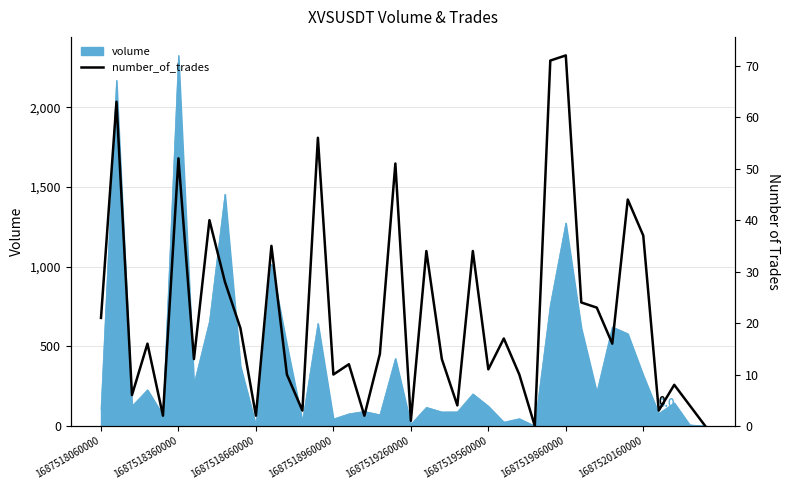

At which label does volume reach its peak?

1687518360000